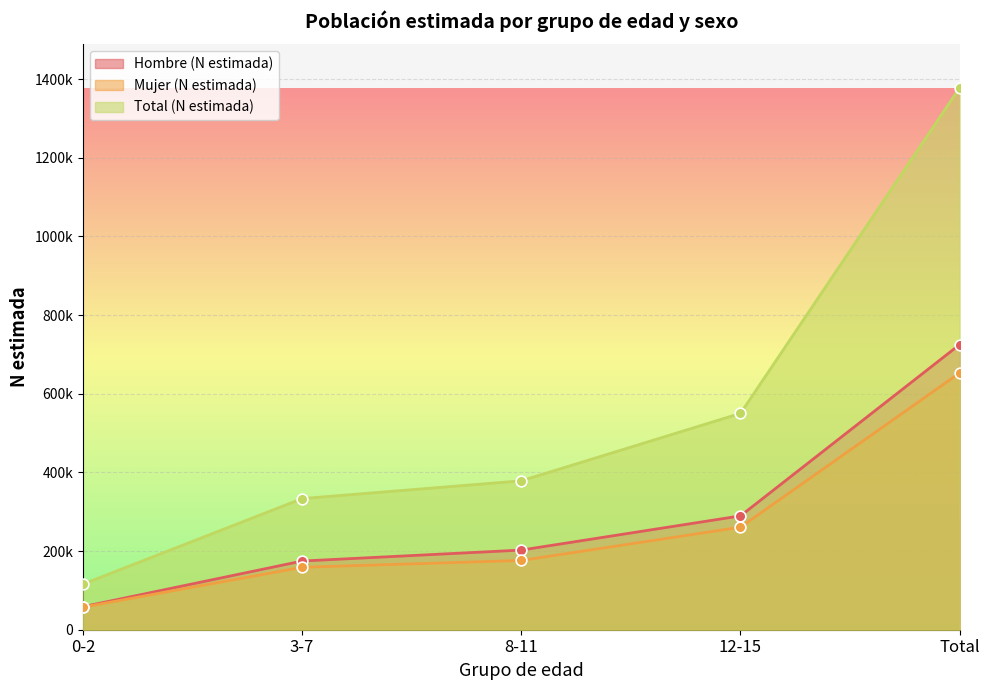

Which series has the largest Y range (max minus min)?

Total (N estimada)